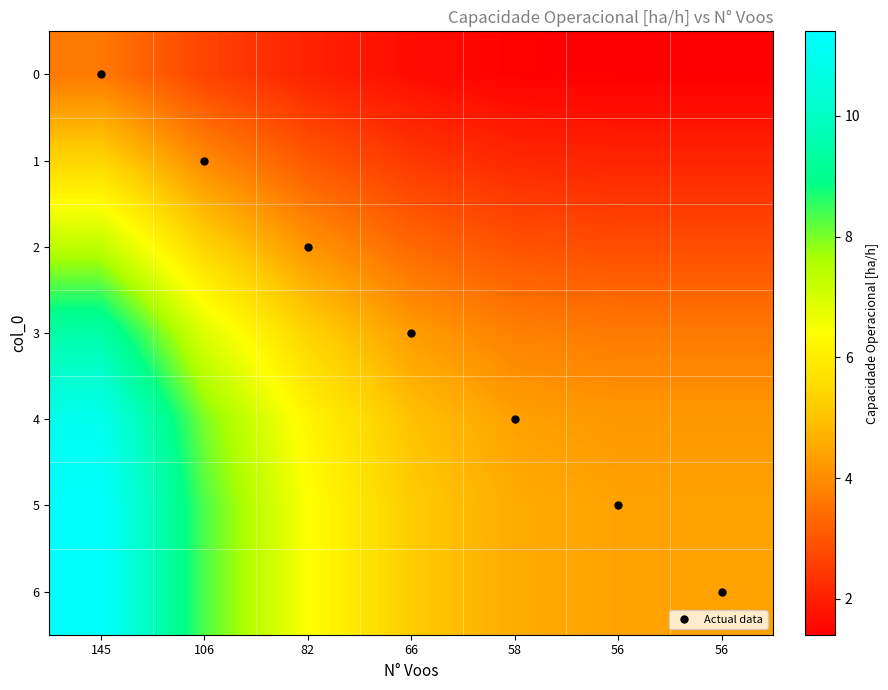

At which category is the sum across all series the highest?

145